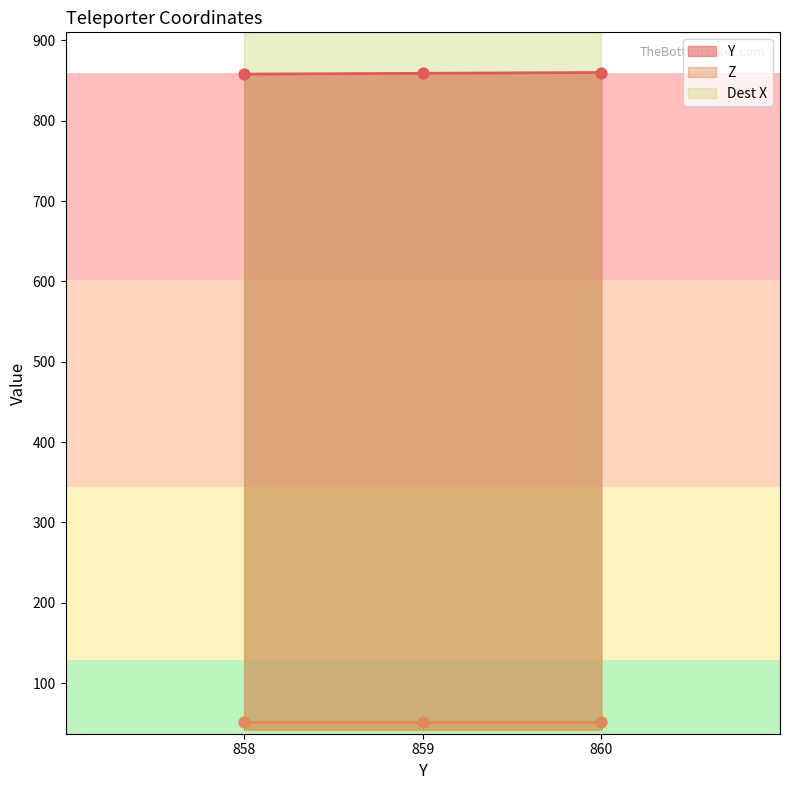

Which series contains the lowest Y value?

Z